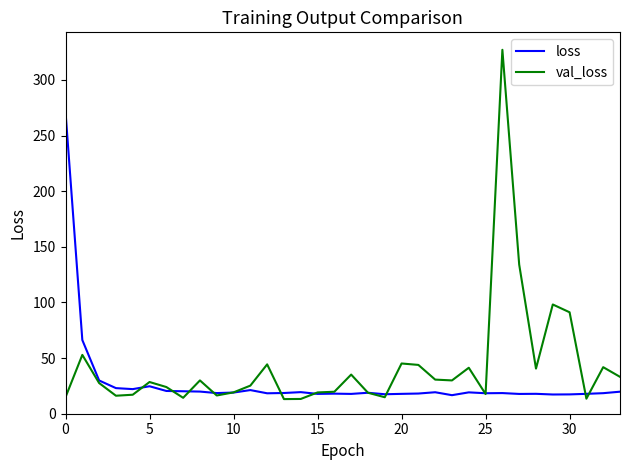

Rank the series by their maximum value, from highest to lowest.

val_loss, loss